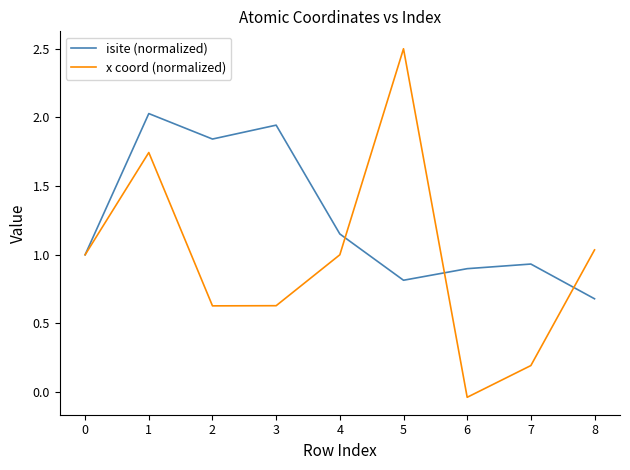

Which label corresponds to the smallest value in the chart?

6